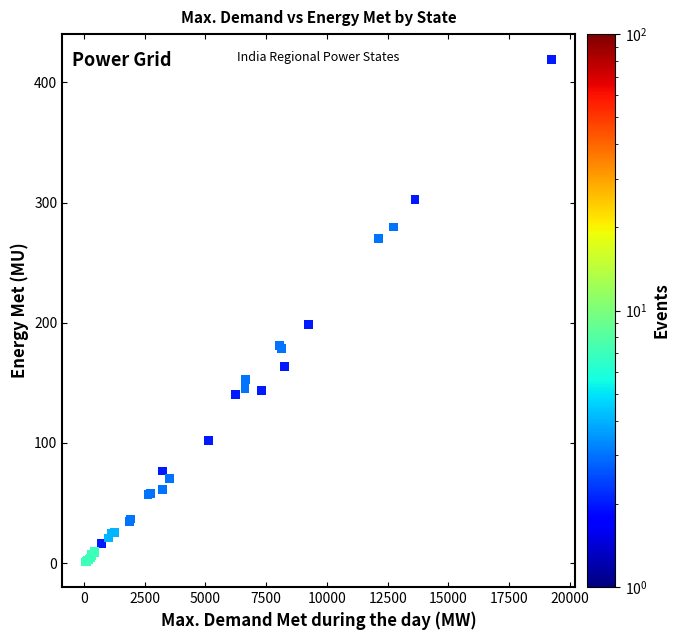

What Y value in the scatter plot is closest to 210?

198.6